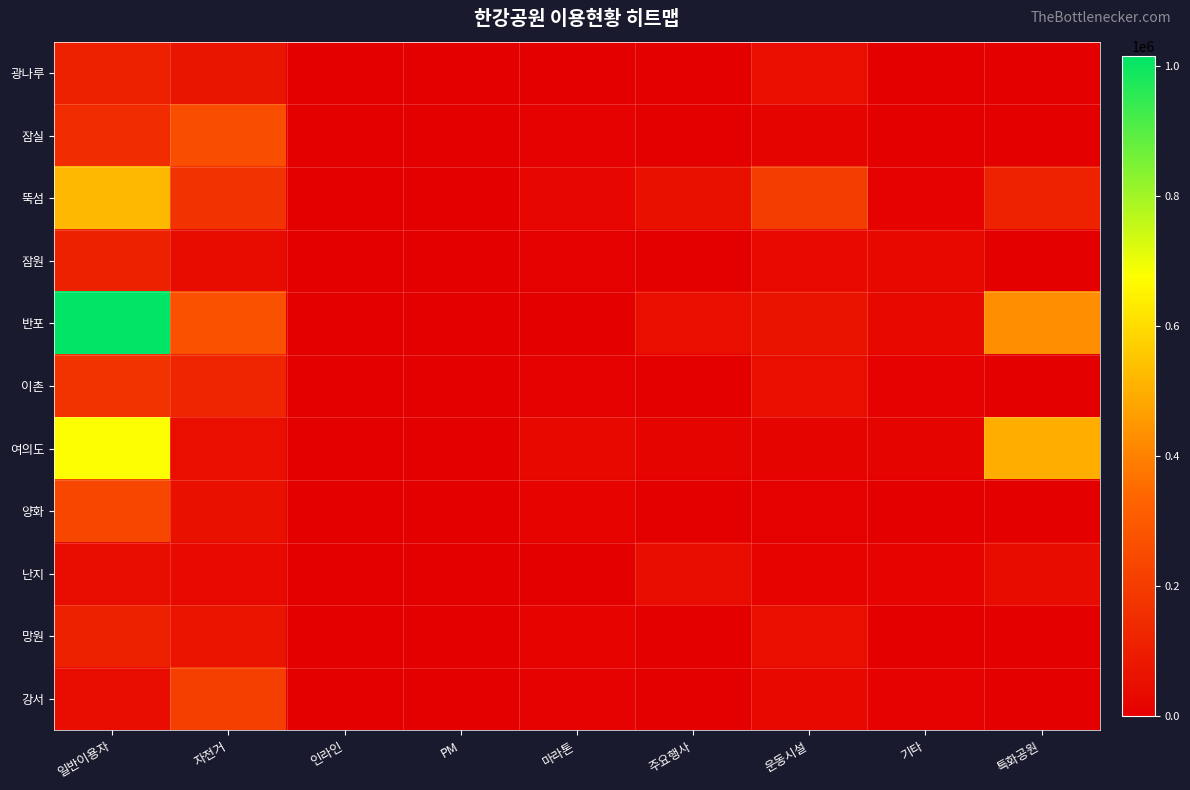

Which has a higher value, 마라톤 or 주요행사?

주요행사